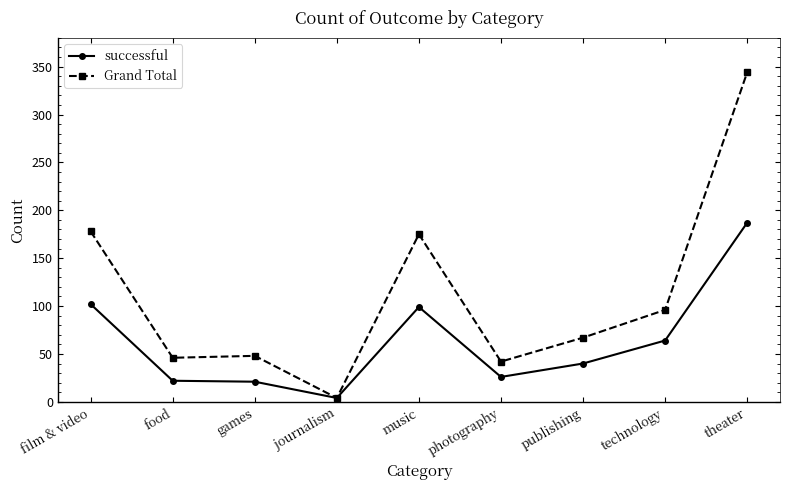

What position from the right is food?

8